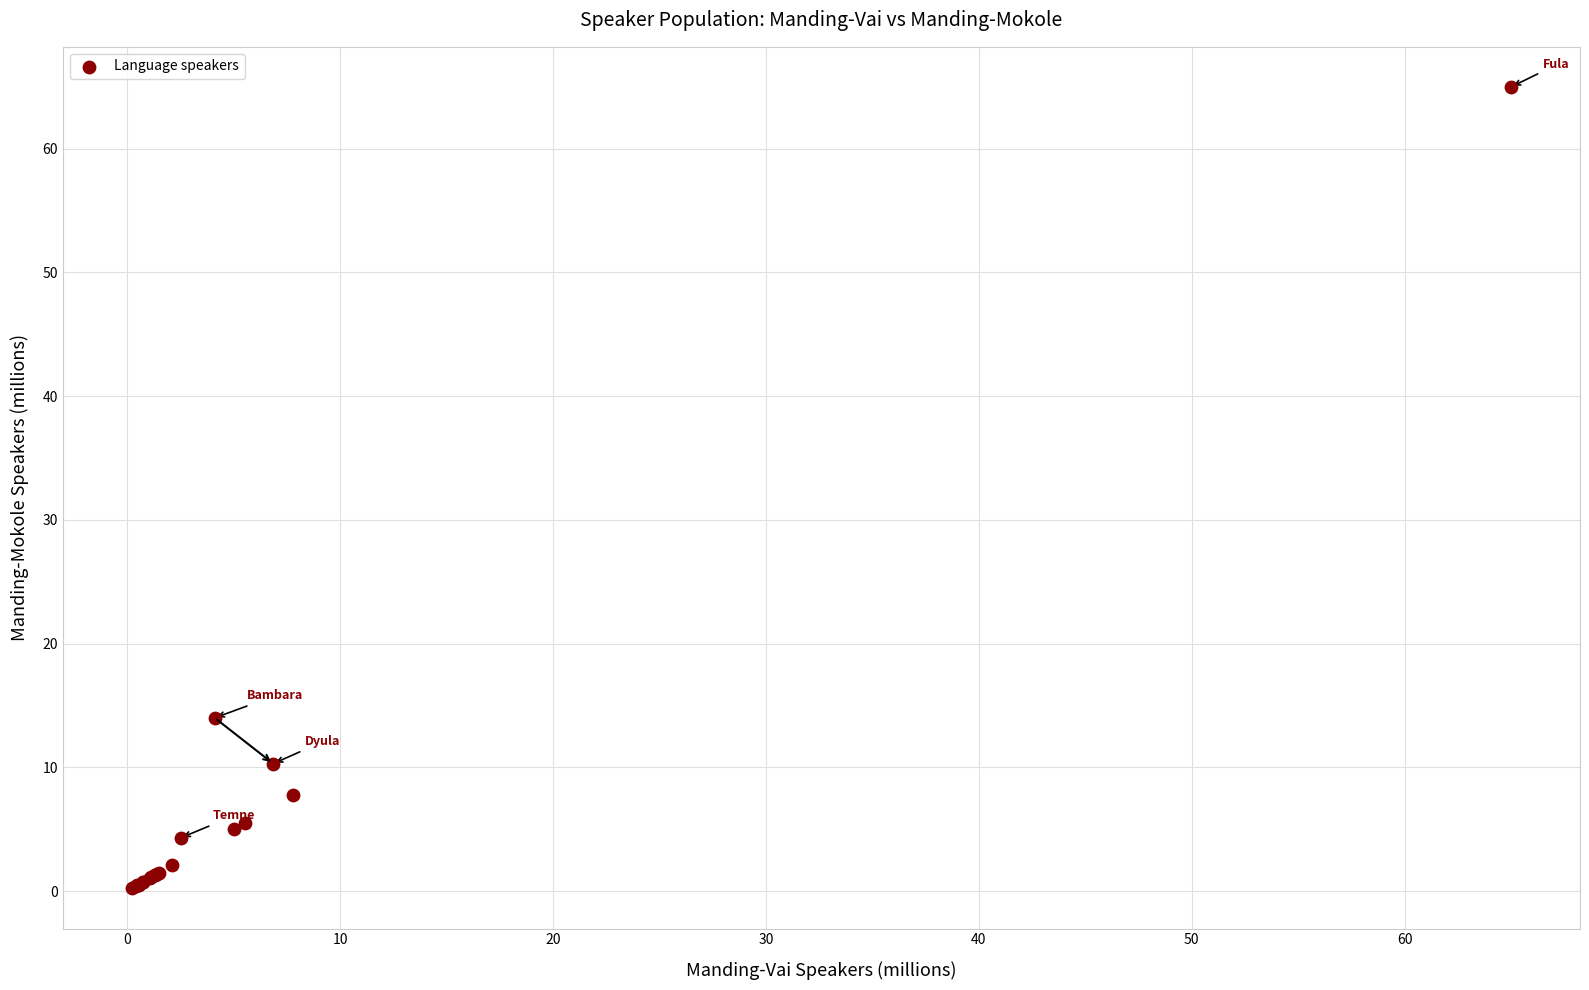

What Y value in the scatter plot is closest to 32?

14.0